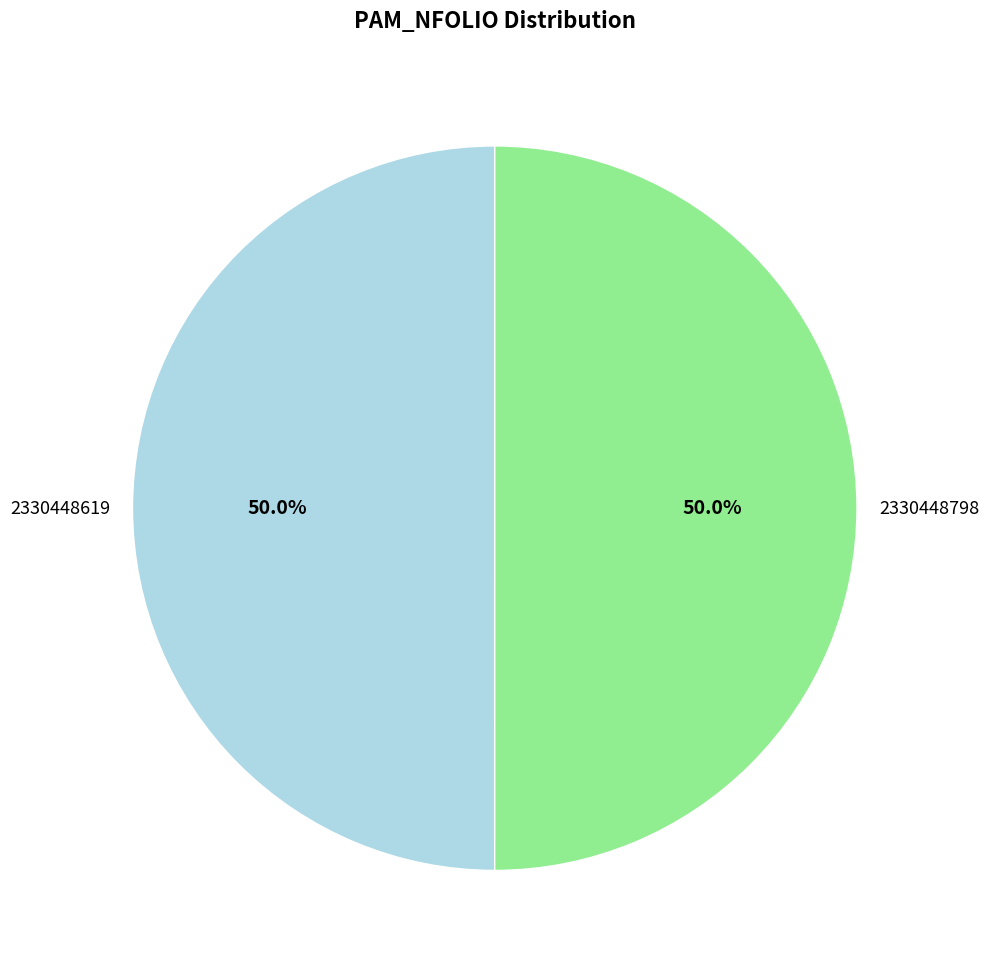

Is the sum of 2330448619 and 2330448798 greater than half?

Yes